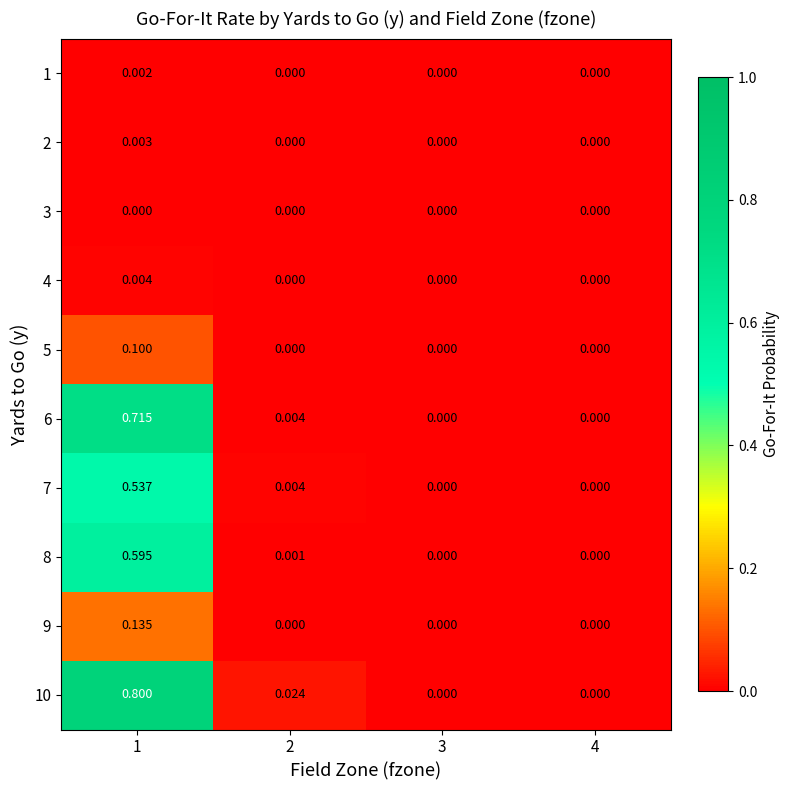

Is the value of 3 at 4 greater than the value of 8 at 2?

No